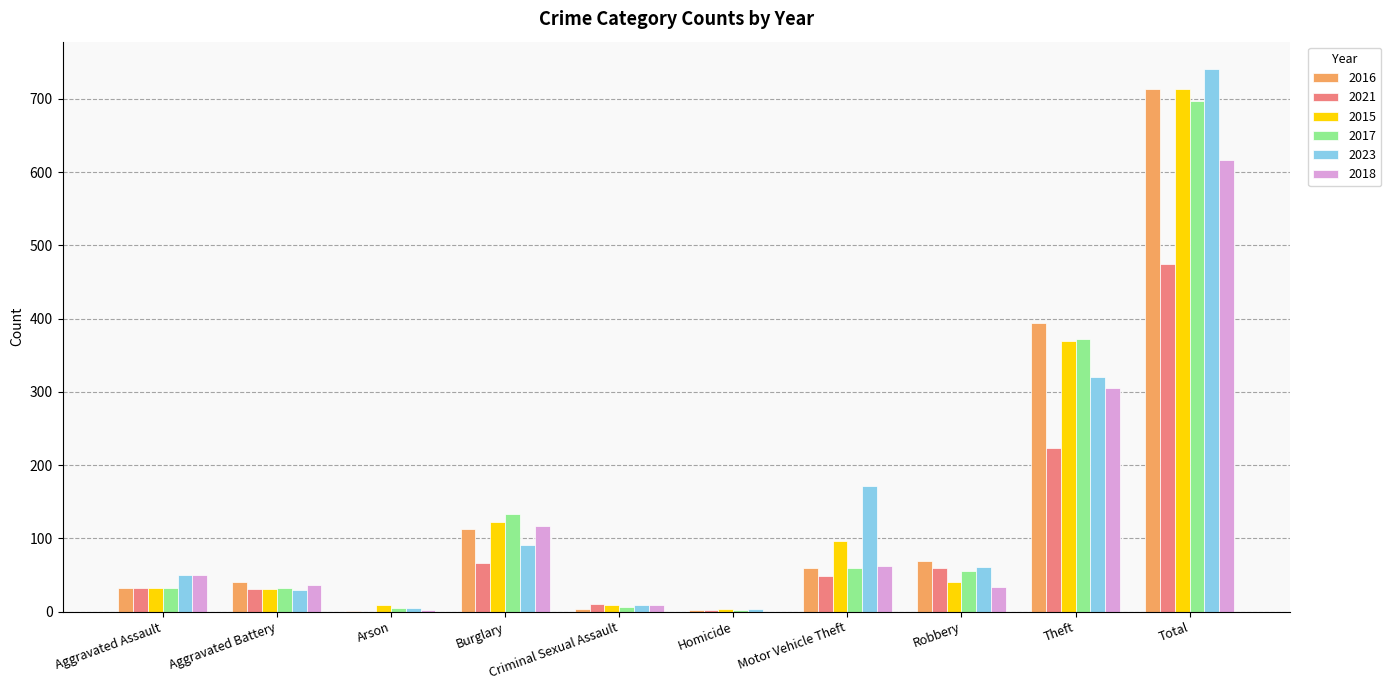

At which category is the sum across all series the highest?

Total